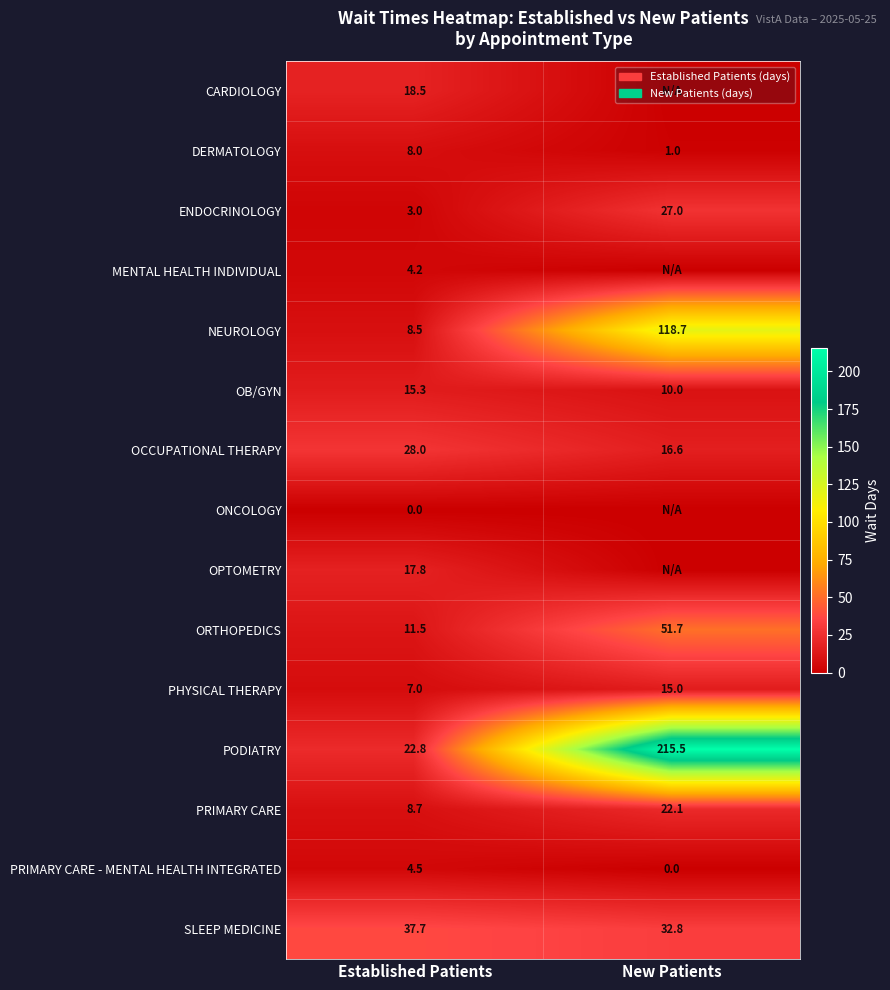

Is it true that PRIMARY CARE equals 14.8 at Established Patients?

False